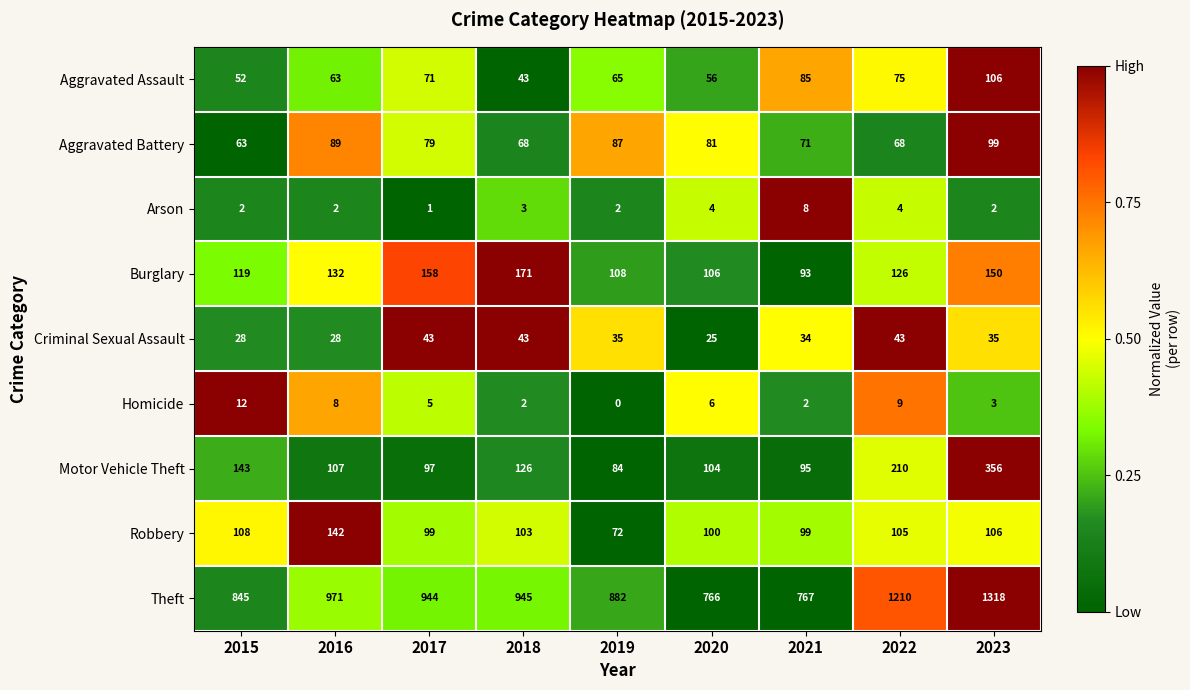

The Robbery series shows 142 at 2016. True or false?

True